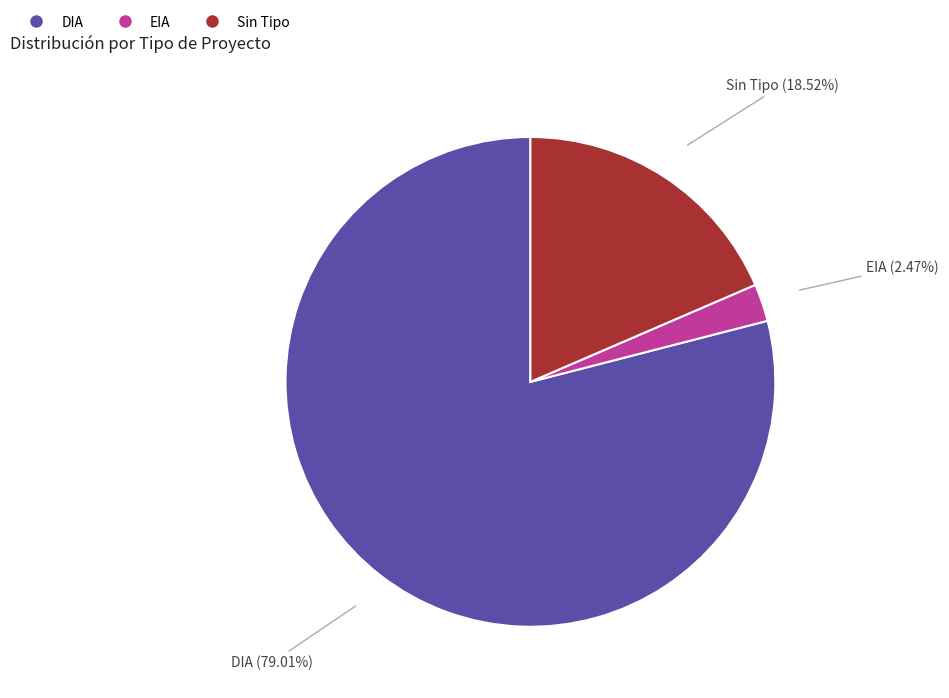

Combined, do EIA and DIA account for over 50%?

Yes